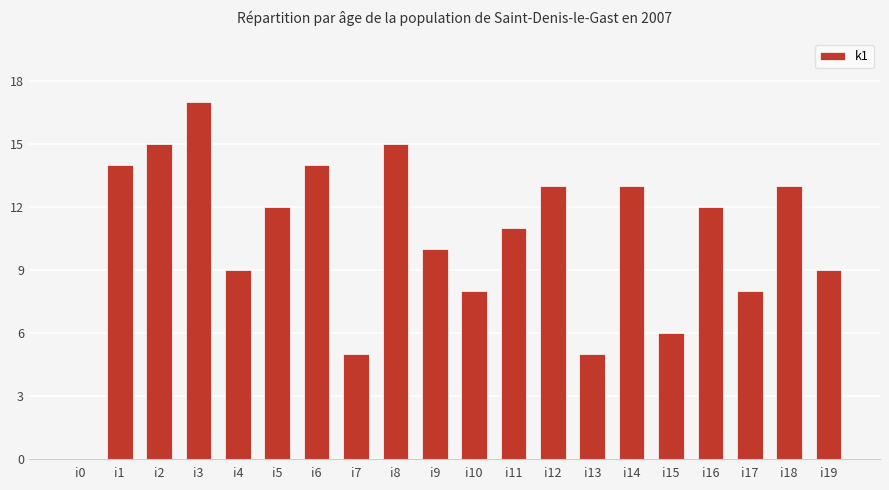

The chart shows a value of 17 at i14. True or false?

False